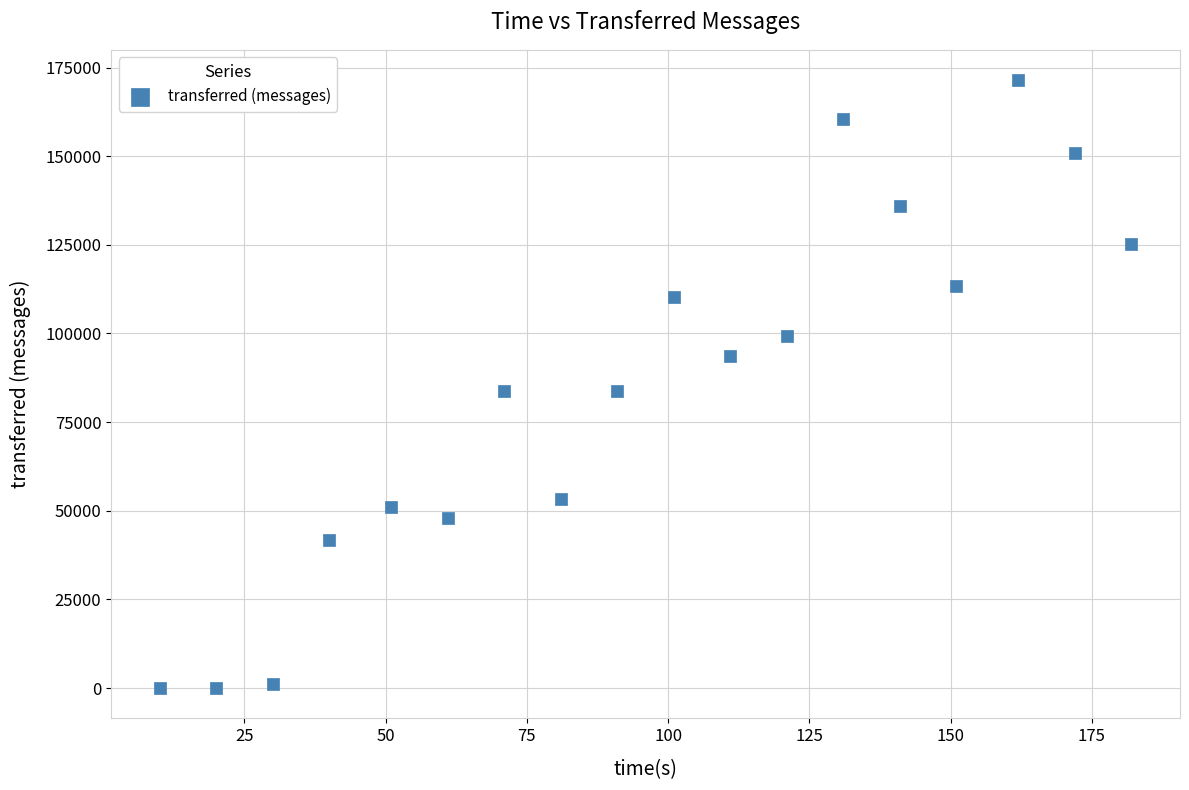

What is the range of Y values (max minus min)?

171420